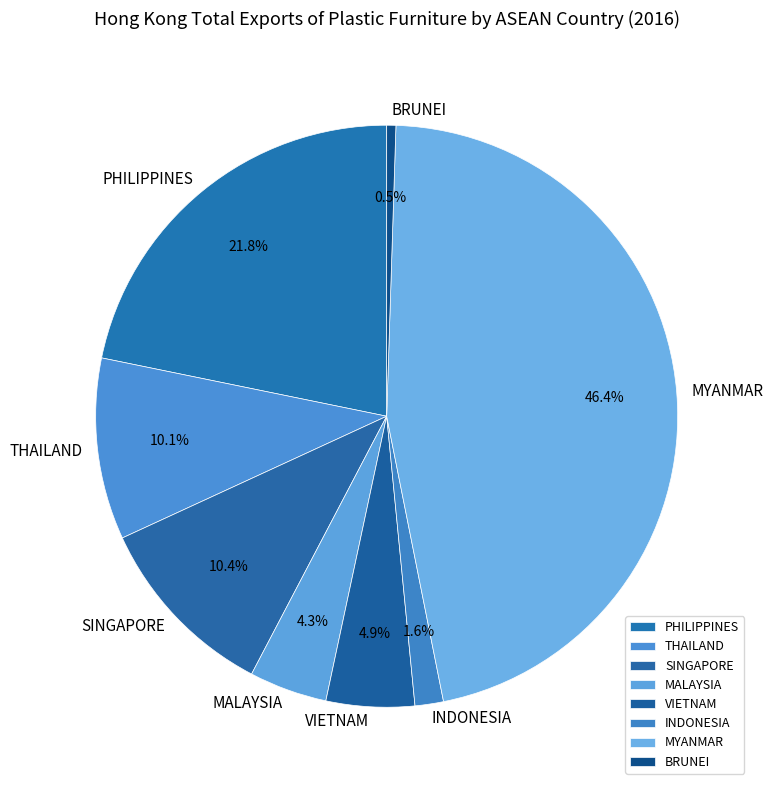

Is VIETNAM the majority of the pie?

No